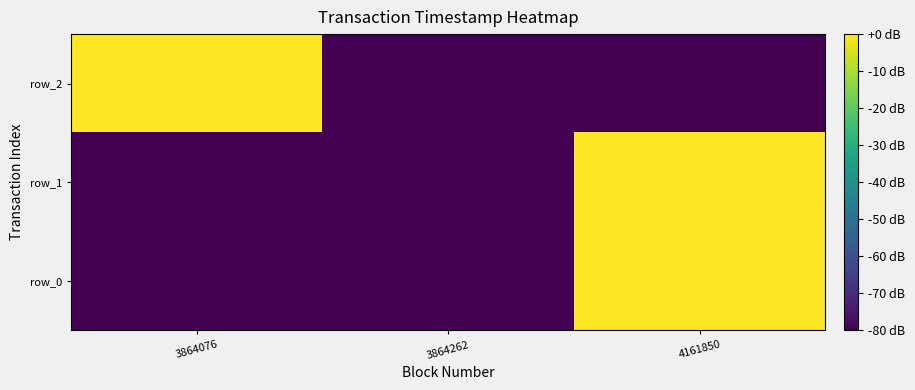

At how many categories does at least one series exceed -32?

2